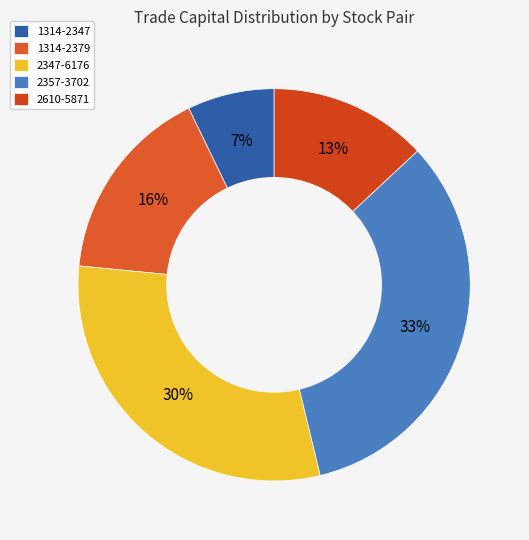

Between 2610-5871 and 2347-6176, which is larger?

2347-6176